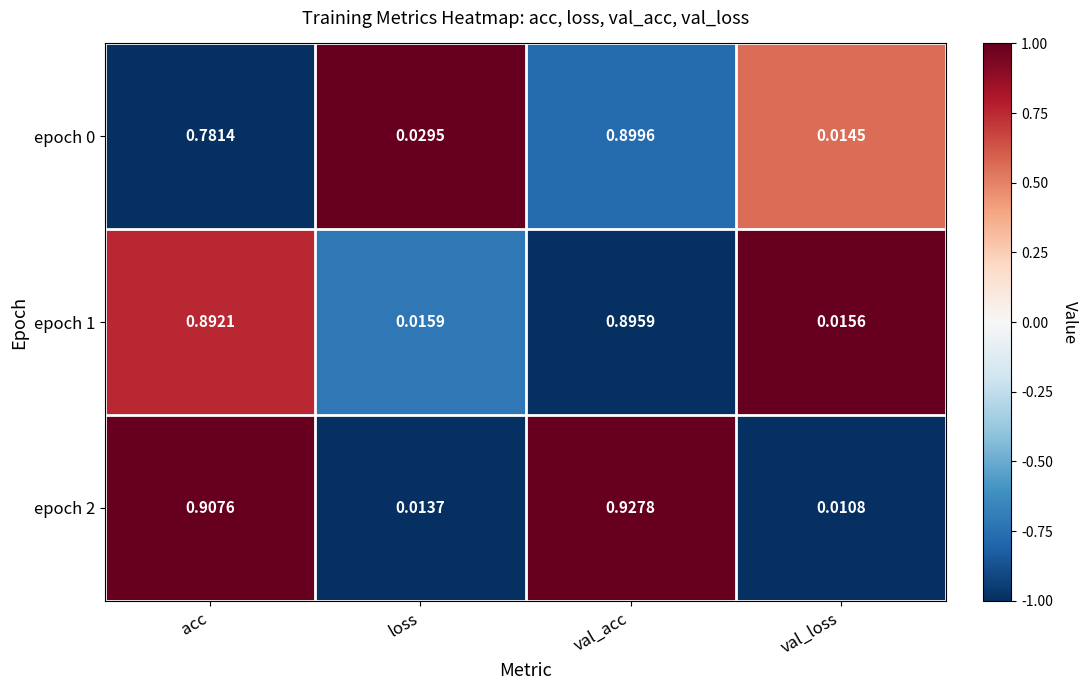

Rank the categories by epoch 2 value from lowest to highest.

val_loss, loss, acc, val_acc